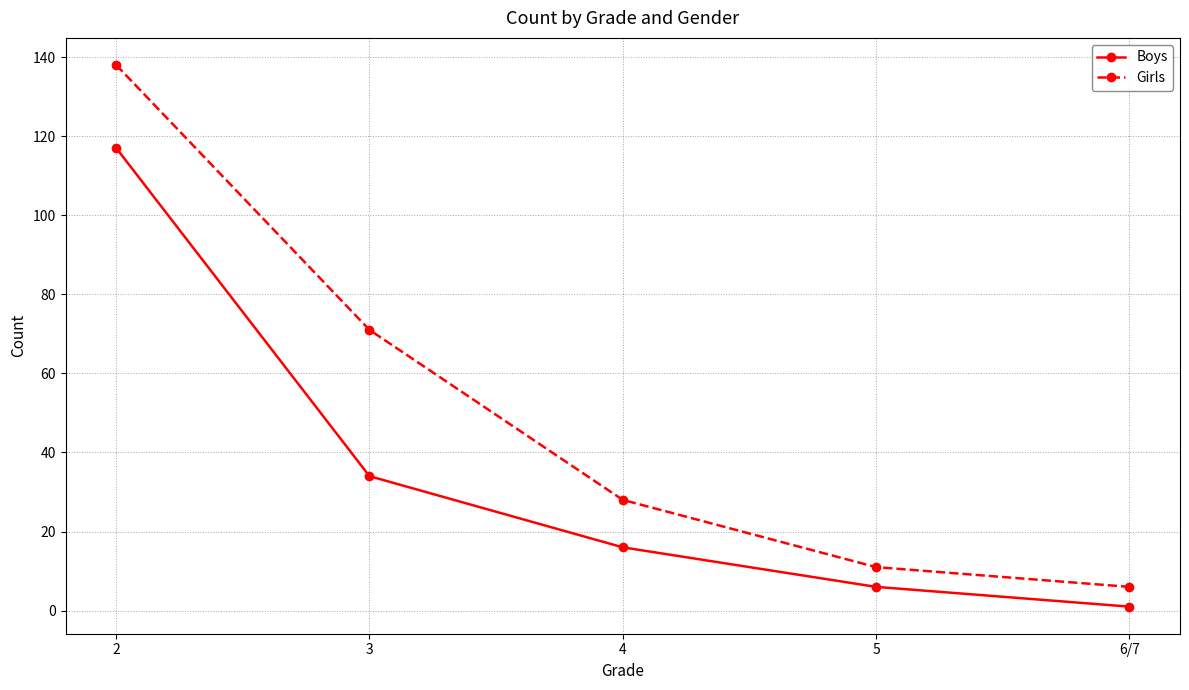

At which label does Girls reach its peak?

2